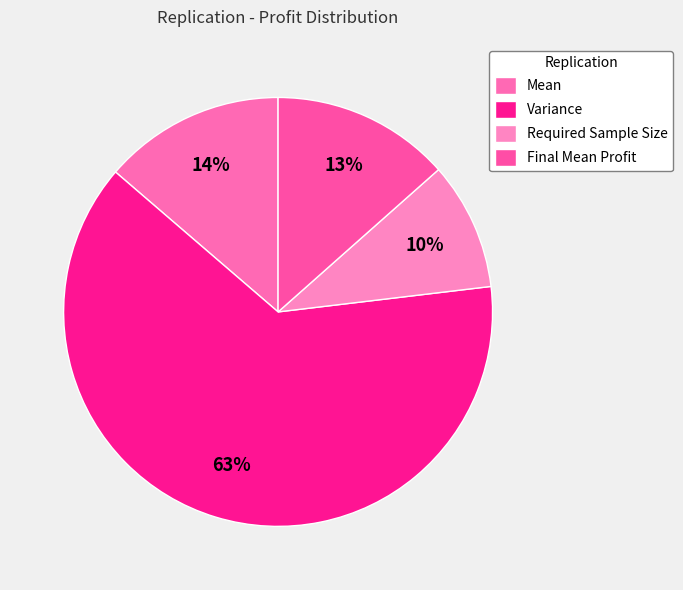

Which slice is the largest?

Variance